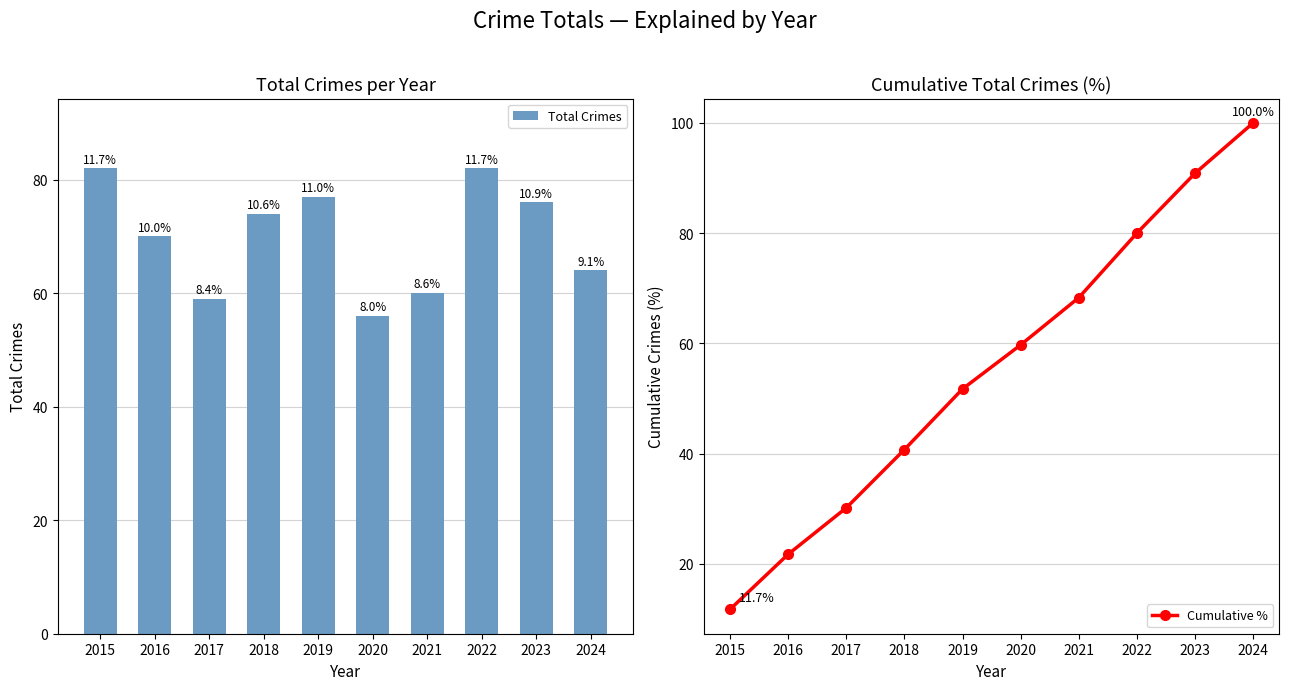

Where does the Cumulative % series first go above 59?

2020